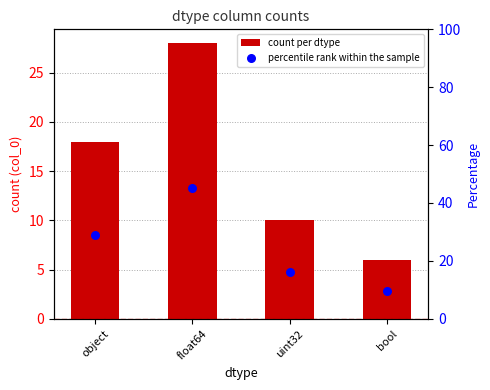

What is the total value across all series at float64?

73.2